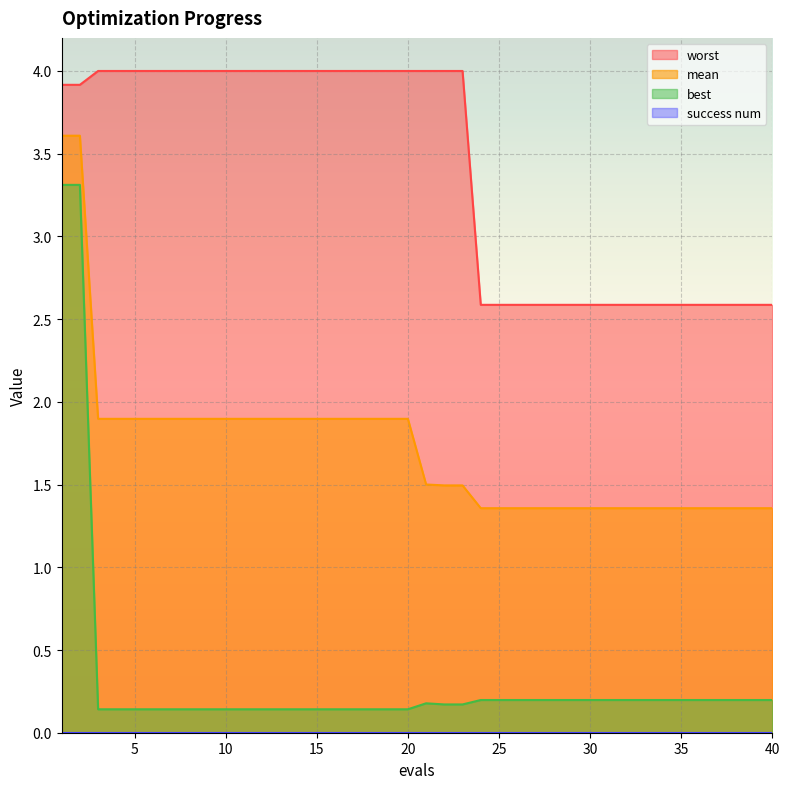

Which series has the largest total across all categories?

worst